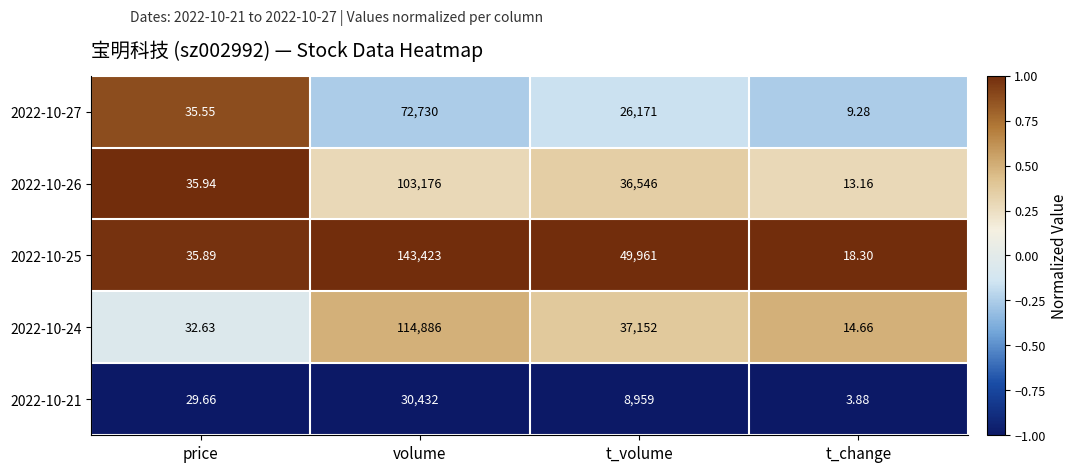

At which label does 2022-10-24 first exceed 37152?

volume